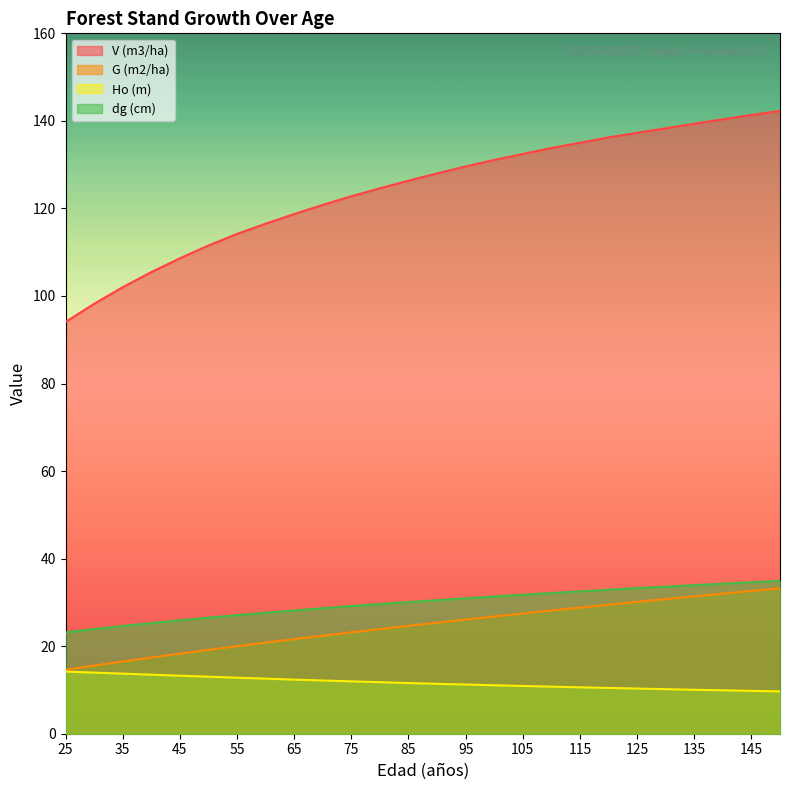

Which category has the highest value across all series?

150